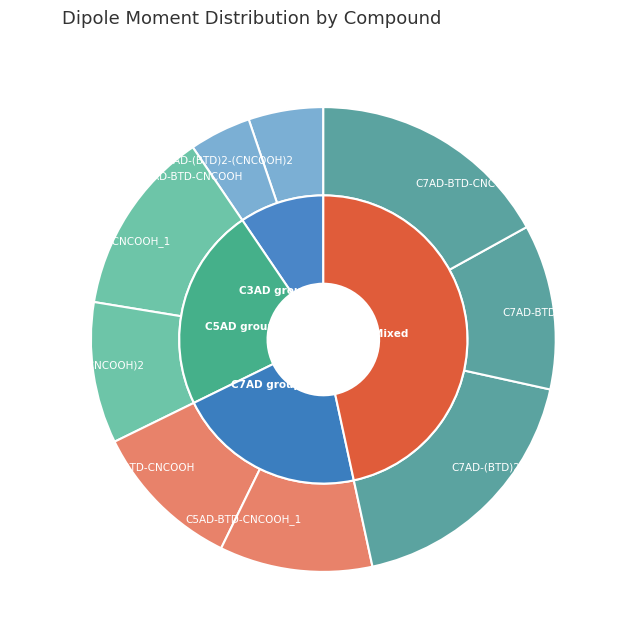

Is it true that C3AD-BTD-CNCOOH_1 is 1% of the pie?

False